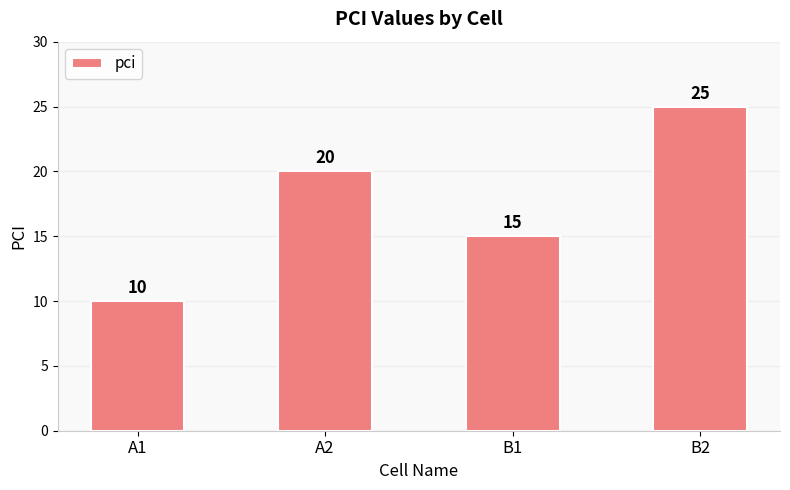

List the labels in order of value, largest first.

B2, A2, B1, A1